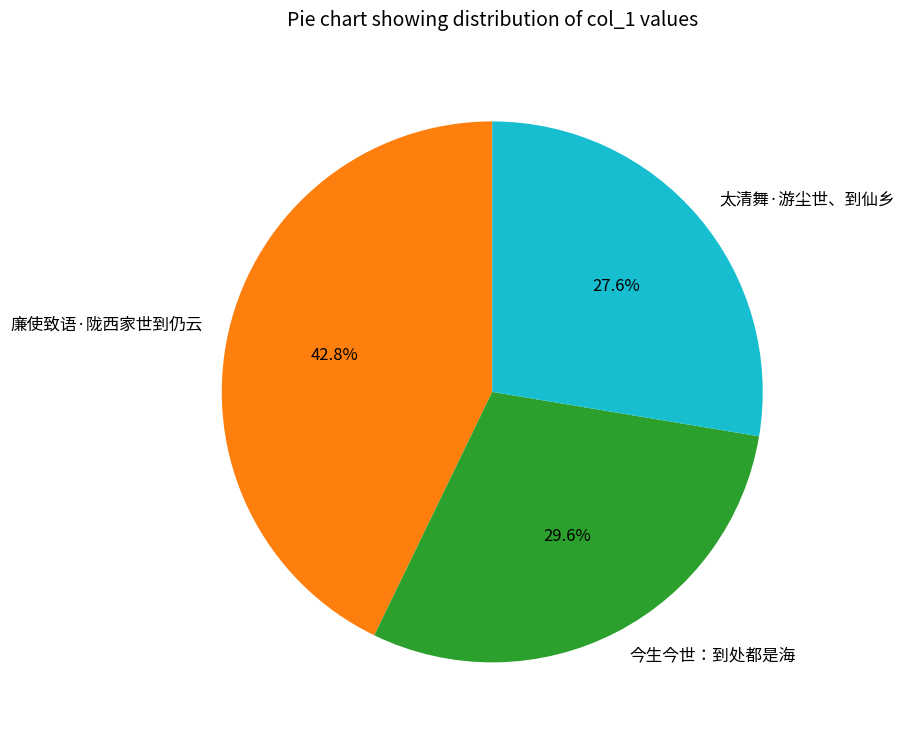

What is the total percentage of 今生今世：到处都是海 and 太清舞·游尘世、到仙乡?

57.2%